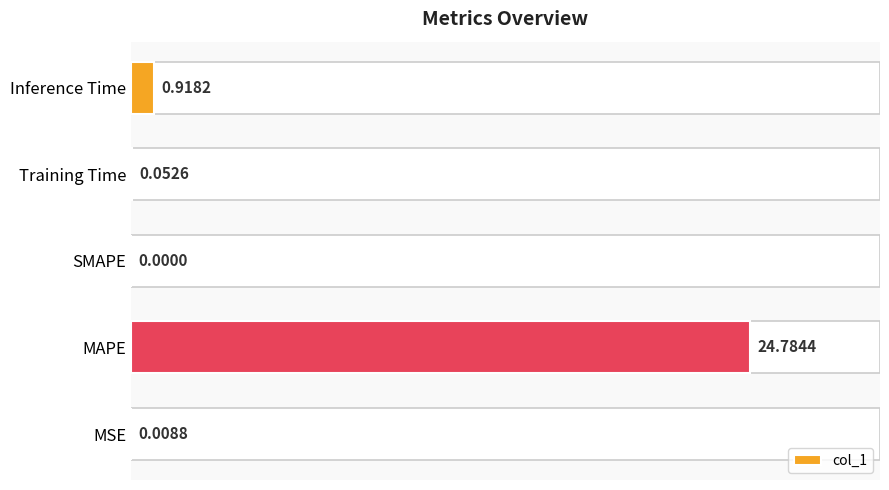

Reading right to left, extract all data points from this chart.

0.9	0.1	0.0	24.8	0.0